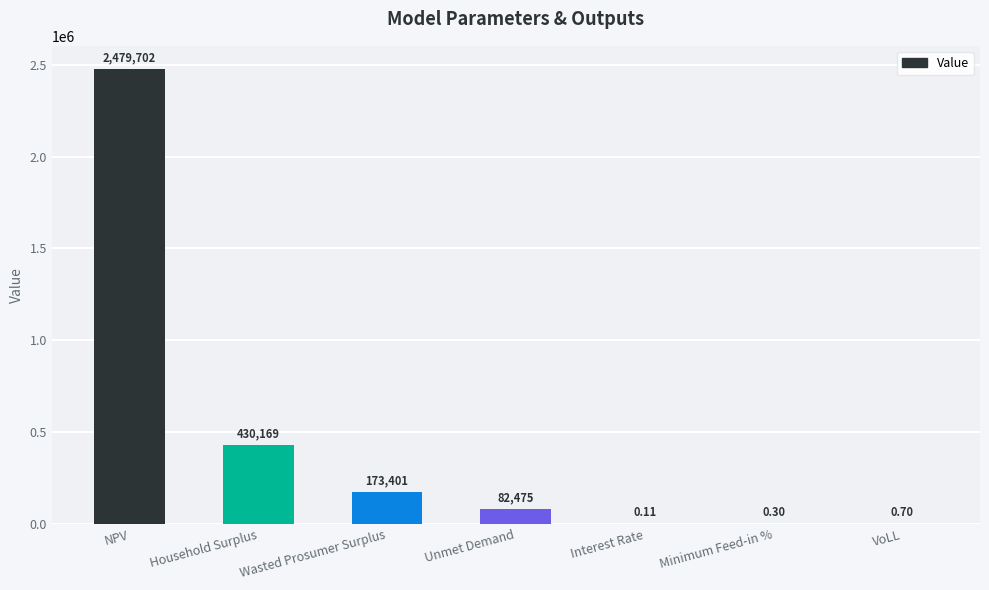

Between Household Surplus and Unmet Demand, which is larger?

Household Surplus